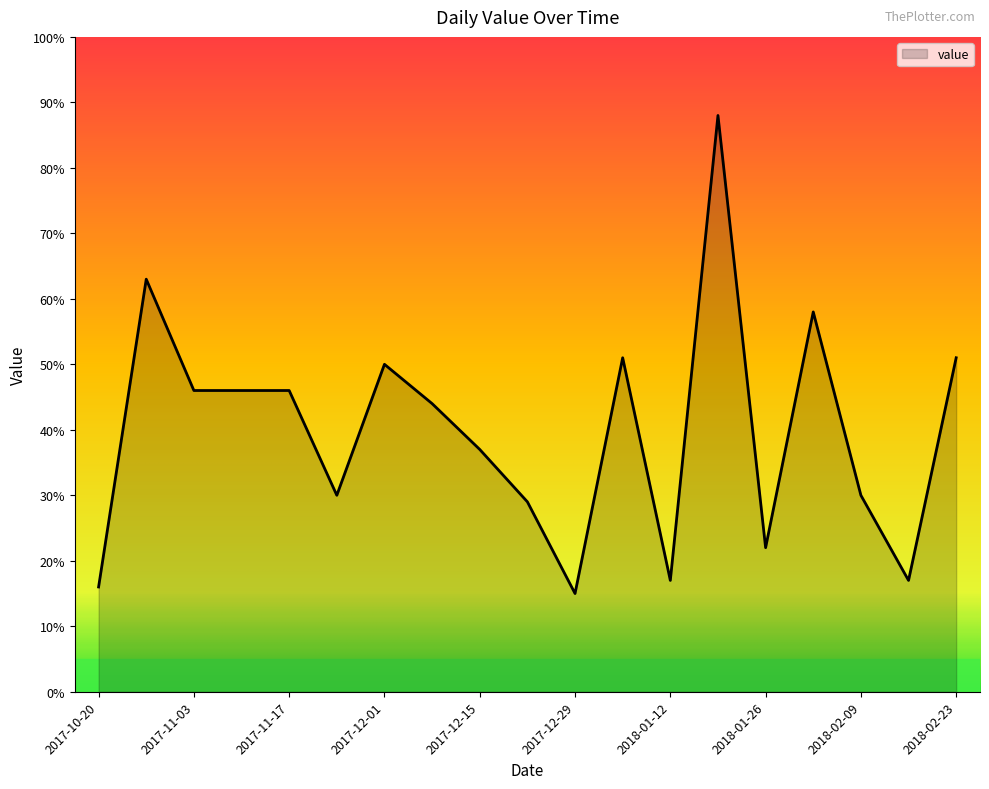

What is the smallest value displayed?

15